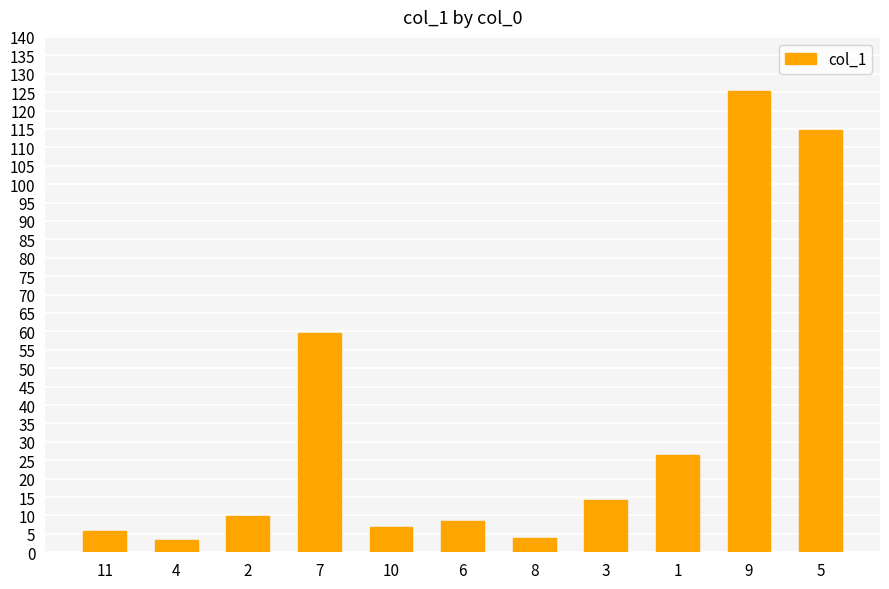

Read the value at 6.

8.6